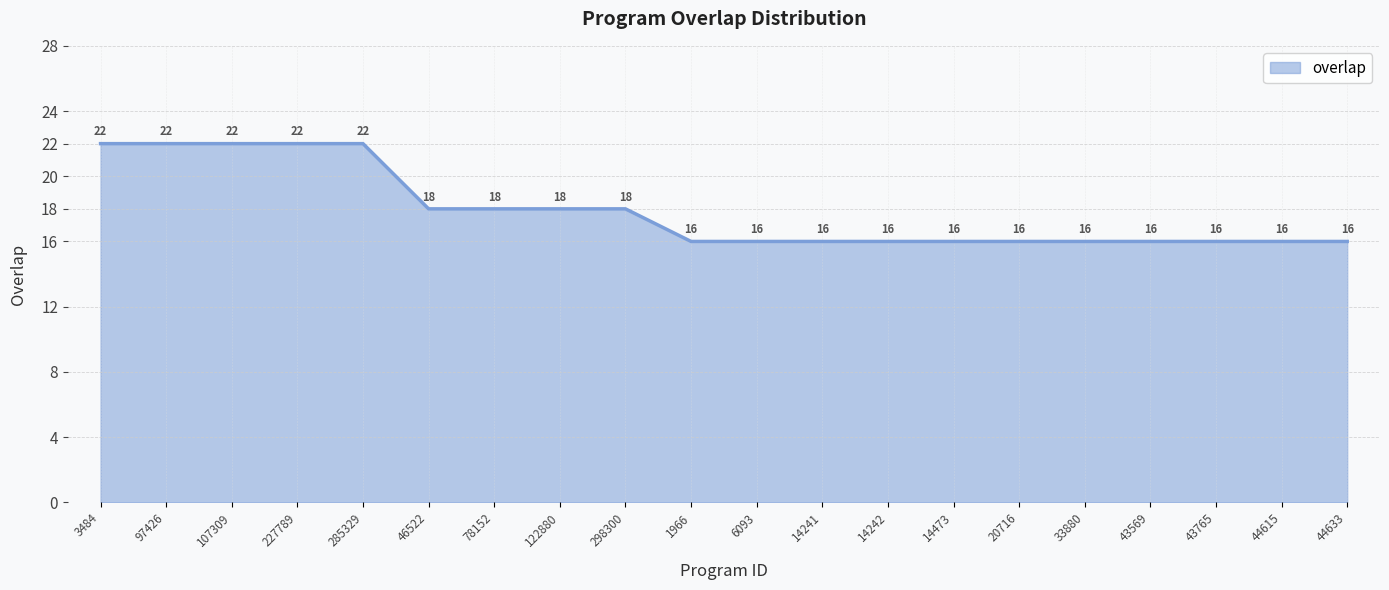

What is the greatest value displayed?

22